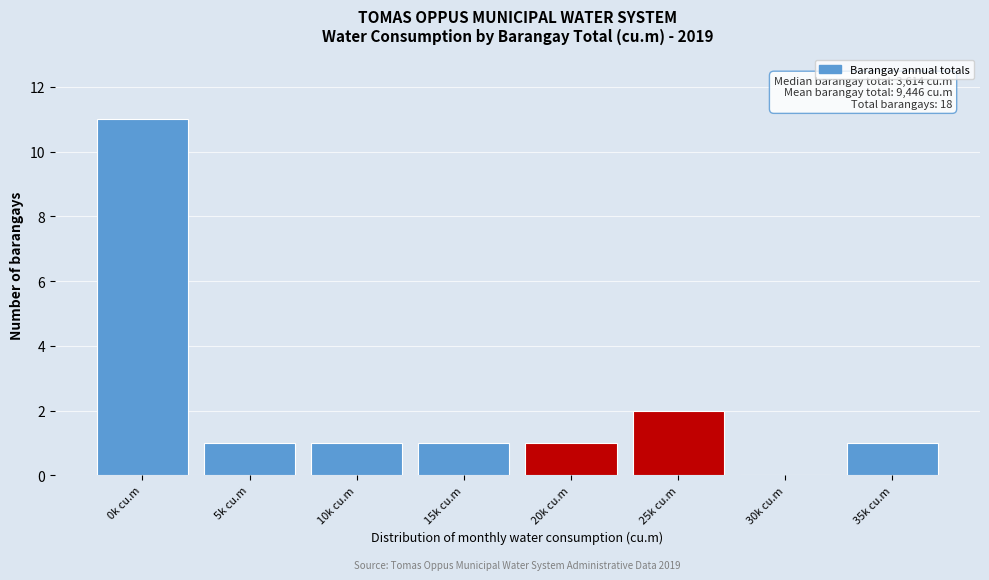

Reading left to right, transcribe all the data shown in this chart.

0k cu.m=11	5k cu.m=1	10k cu.m=1	15k cu.m=1	20k cu.m=1	25k cu.m=2	30k cu.m=0	35k cu.m=1